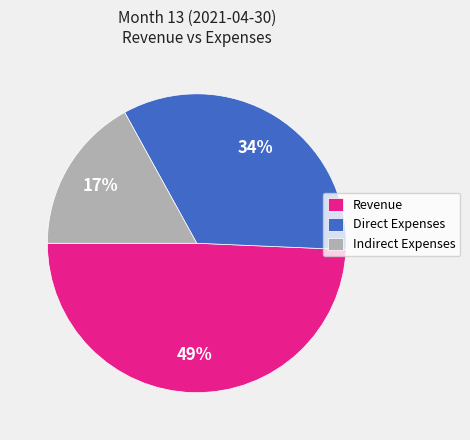

The Revenue slice represents 60% of the pie. True or false?

False